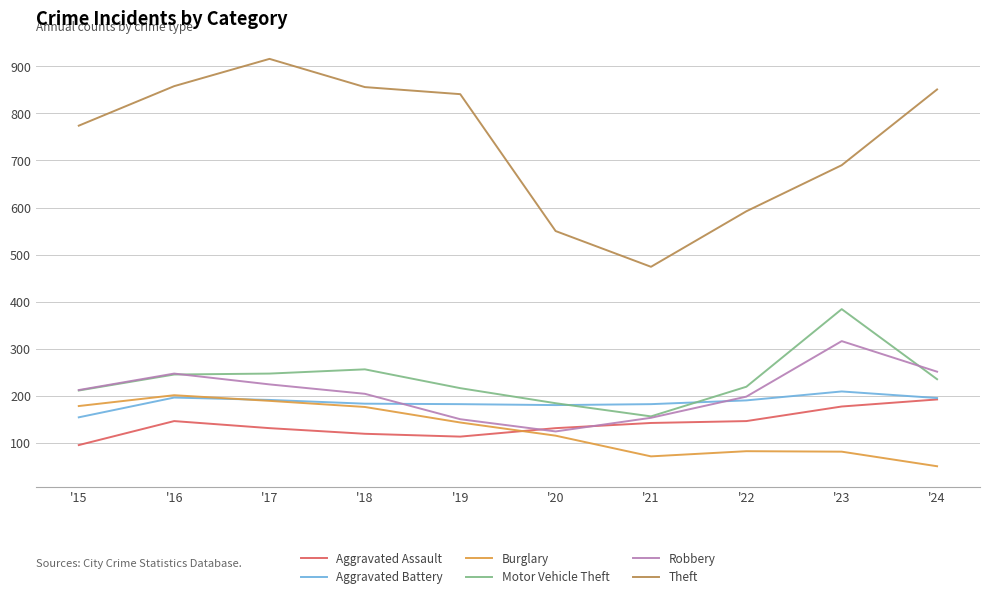

At which category does Theft reach its first local valley?

'21